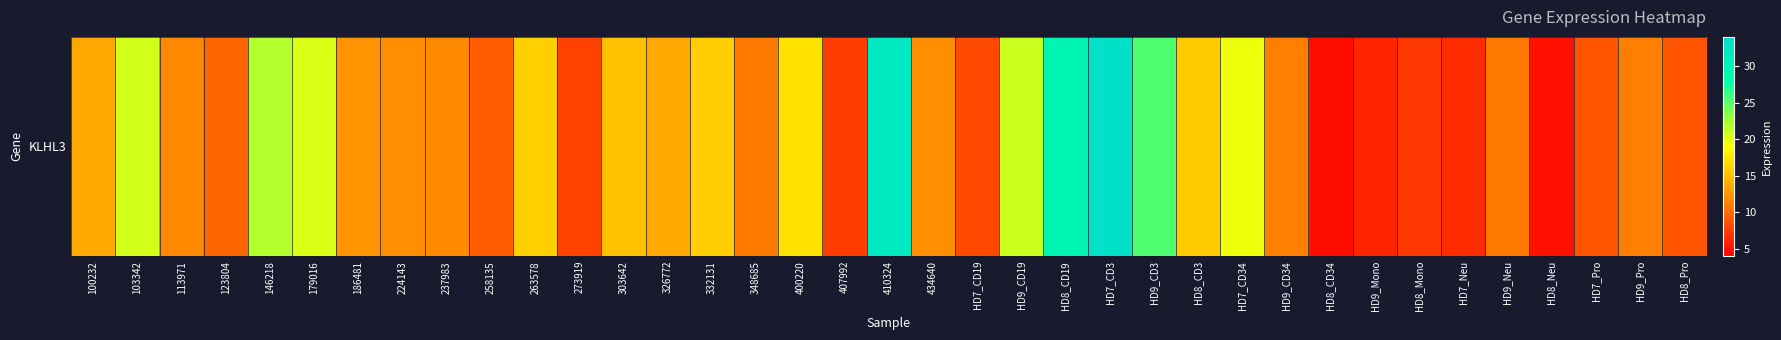

What value does the data have at HD7_Pro?

8.8